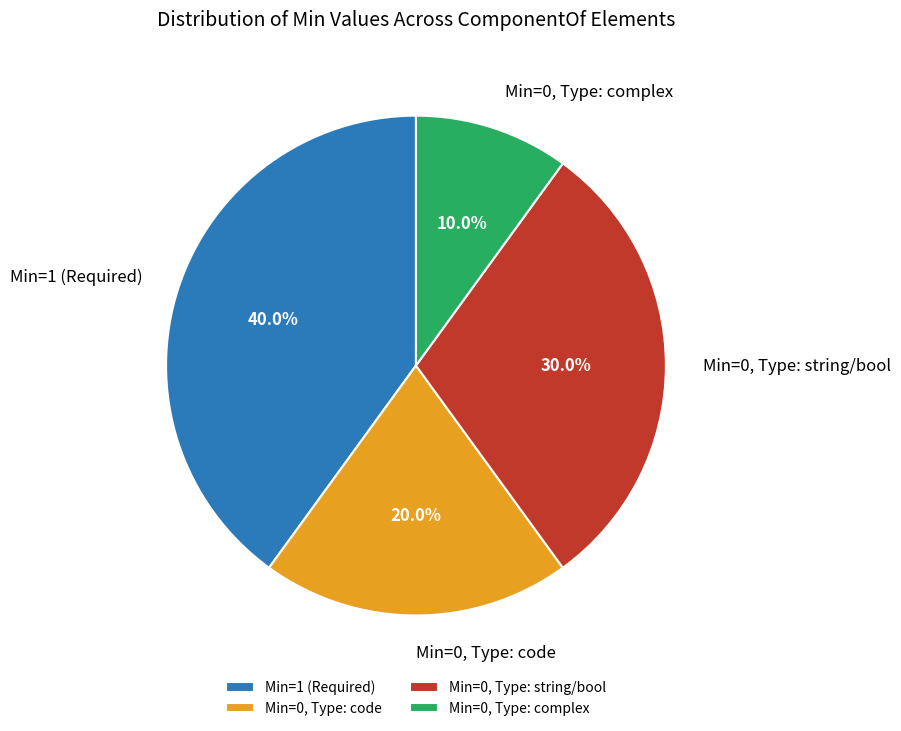

Which category has the smallest portion of the pie?

Min=0, Type: complex